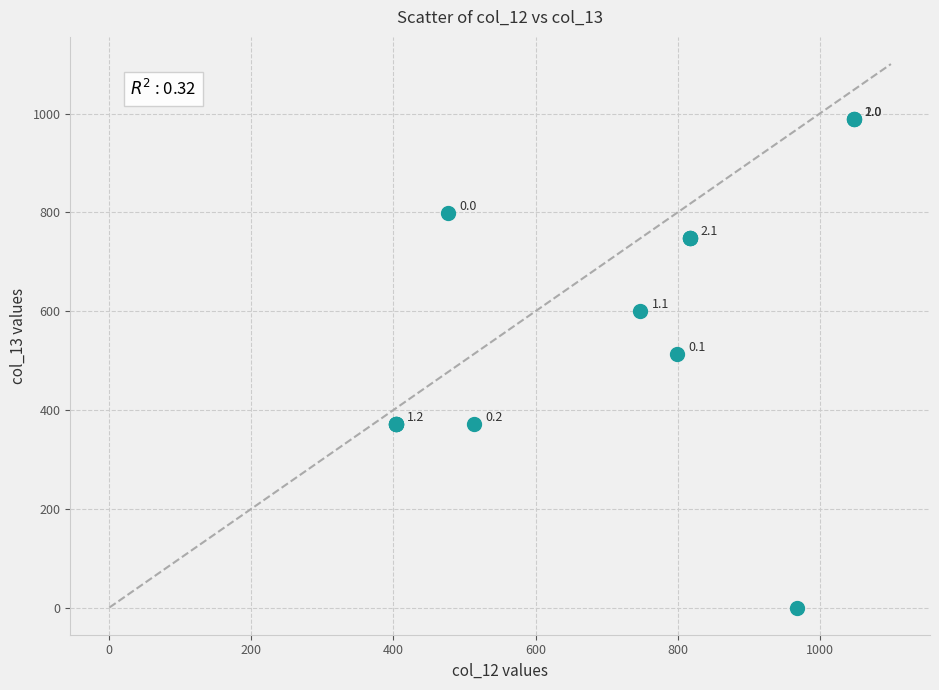

What Y value in the scatter plot is closest to 494?

513.4